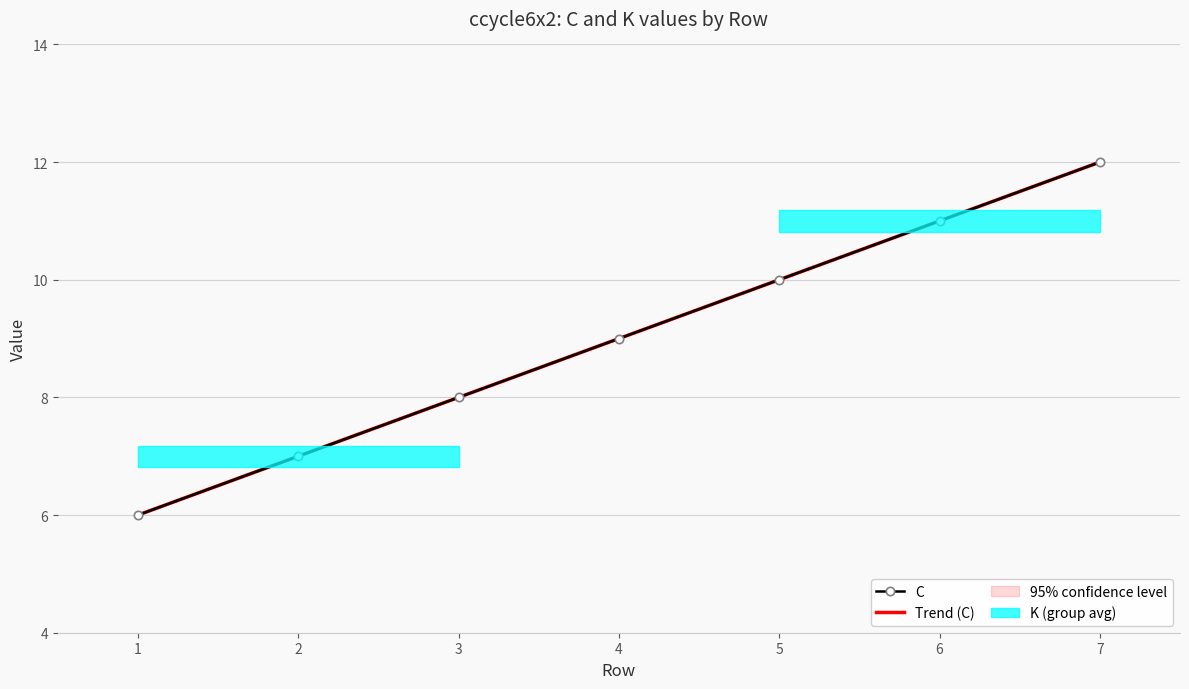

What is the total value across all series at 3?

16.0